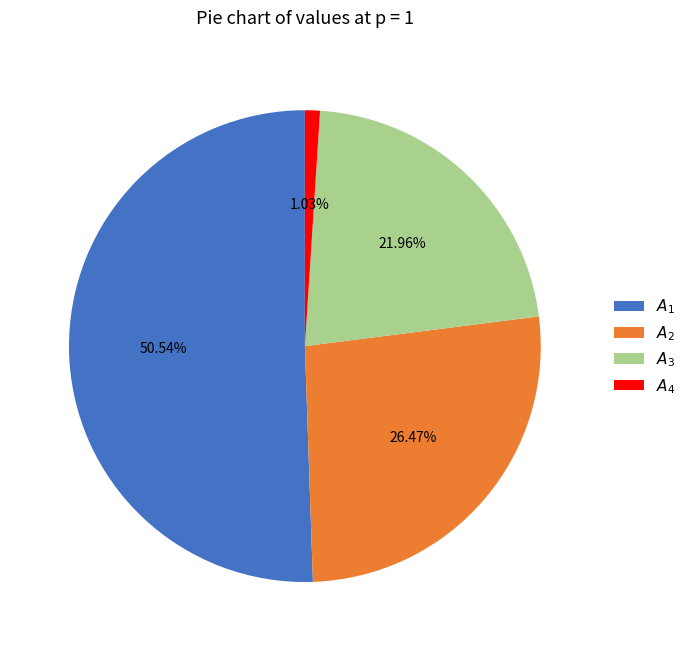

Does $A_{1}$ account for over 50% of the chart?

Yes